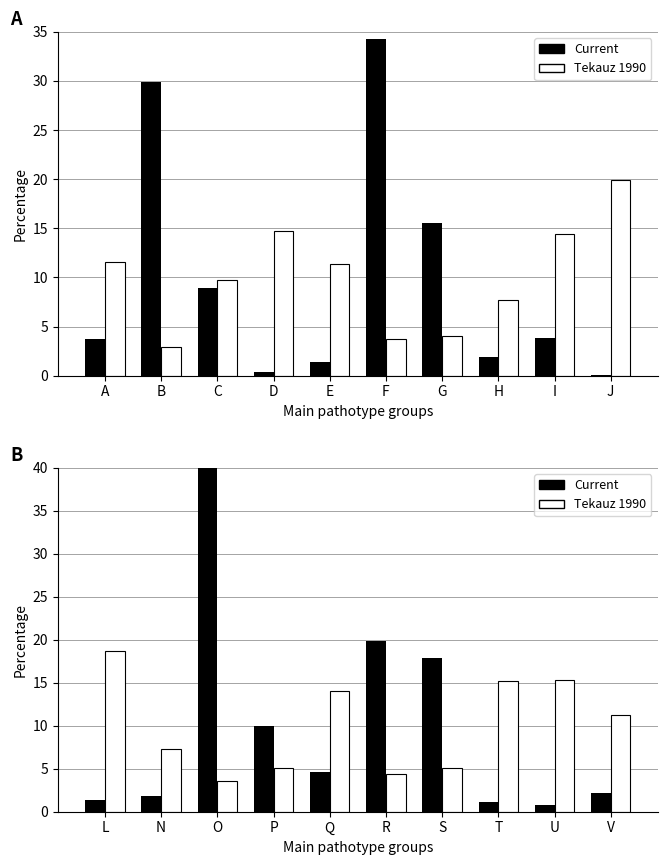

What is the difference between the second highest and minimum values in the Tekauz 1990 series?

11.7